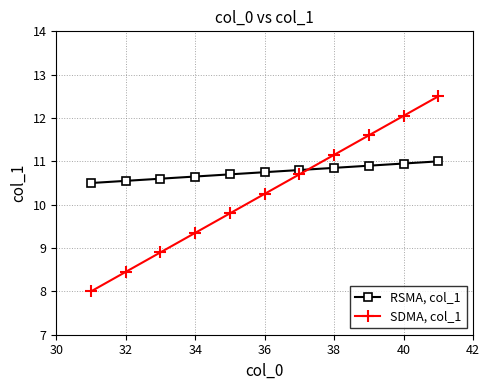

What is the smallest value displayed?

8.0